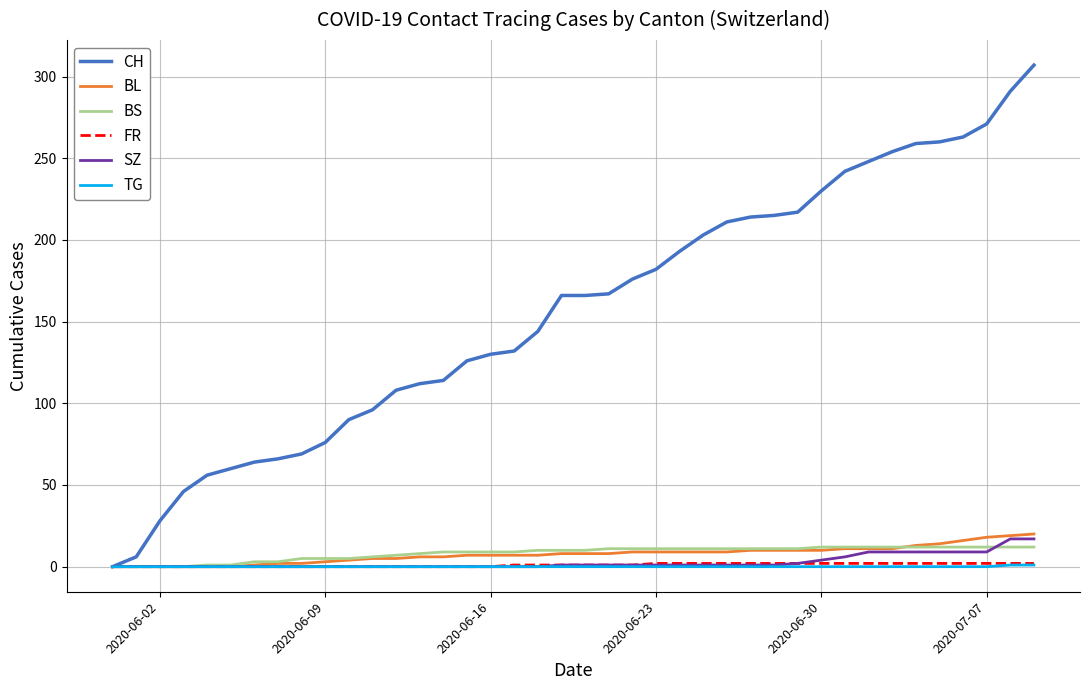

Which series has the widest spread of values?

CH